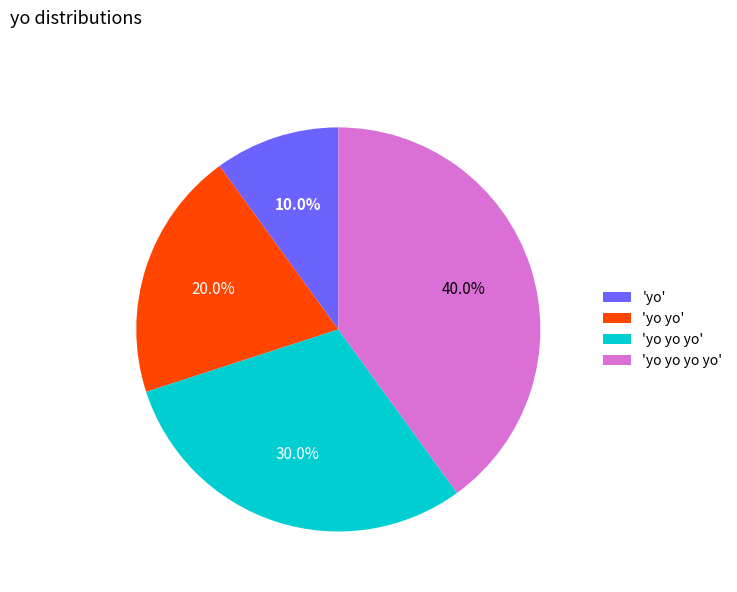

Which slice is the smallest?

'yo'